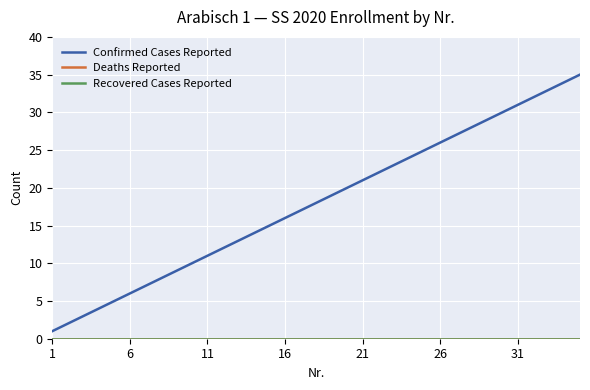

Is this an area chart (filled region under the line)?

No